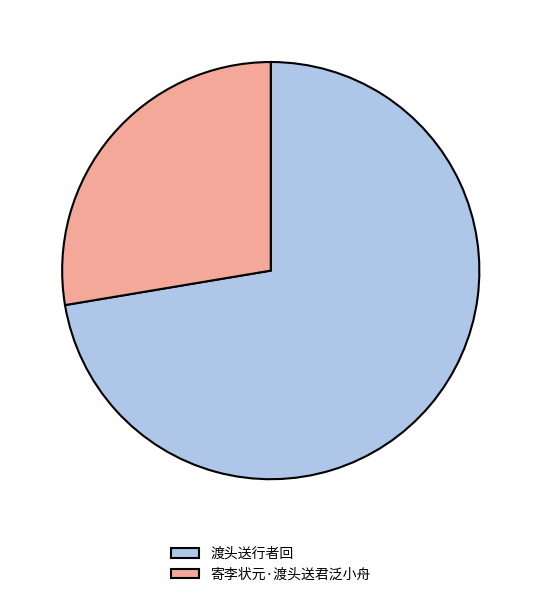

Rank the categories by value from lowest to highest.

寄李状元·渡头送君泛小舟, 渡头送行者回